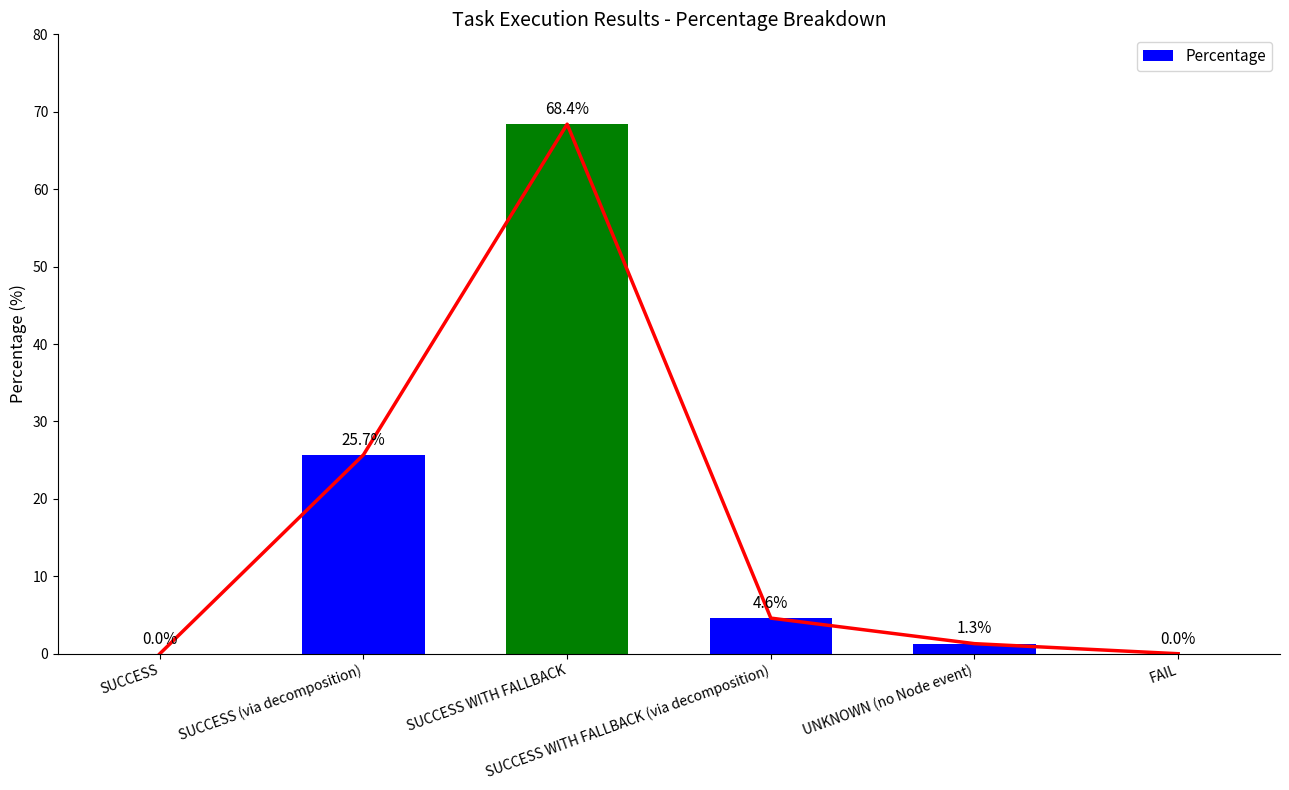

Which category has the highest value across all series?

SUCCESS WITH FALLBACK